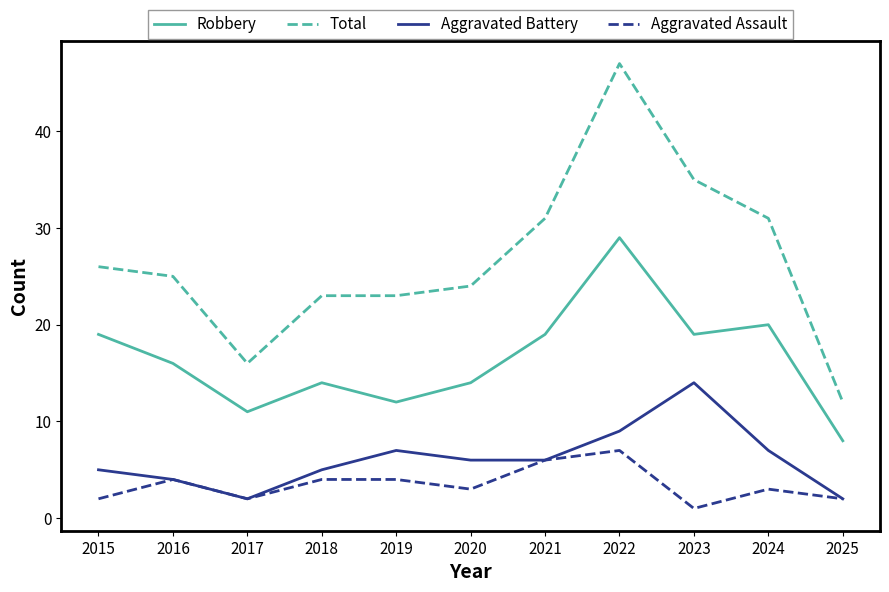

What is the maximum value for Total?

47